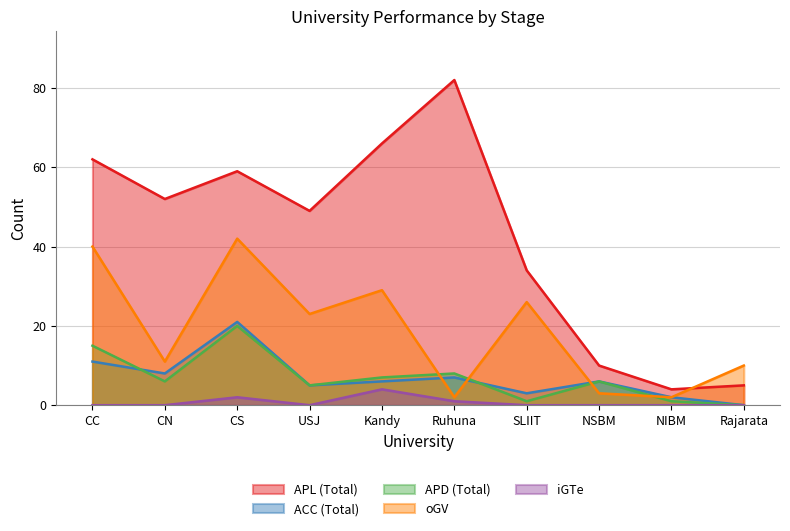

Which series has the widest spread of values?

APL (Total)